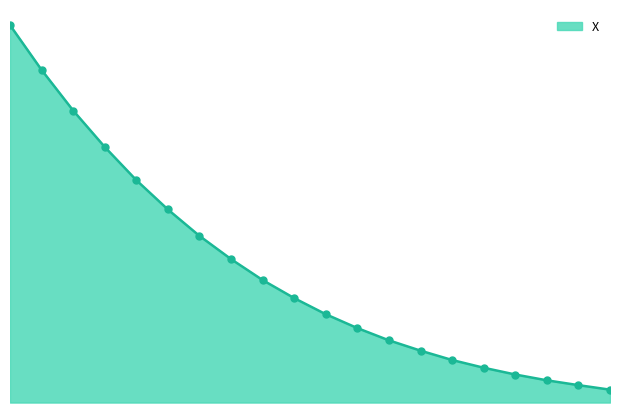

Is this an area chart (filled region under the line)?

Yes